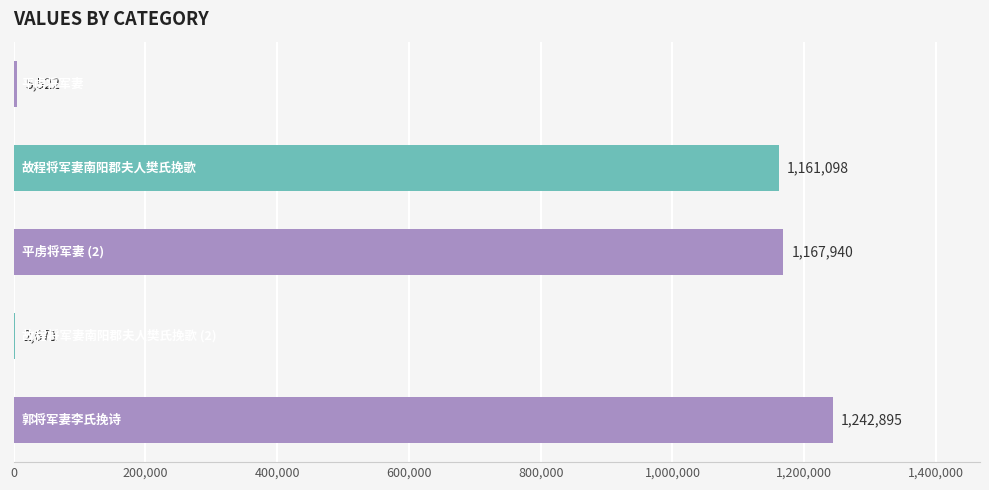

What is the sum of all values?

3580126